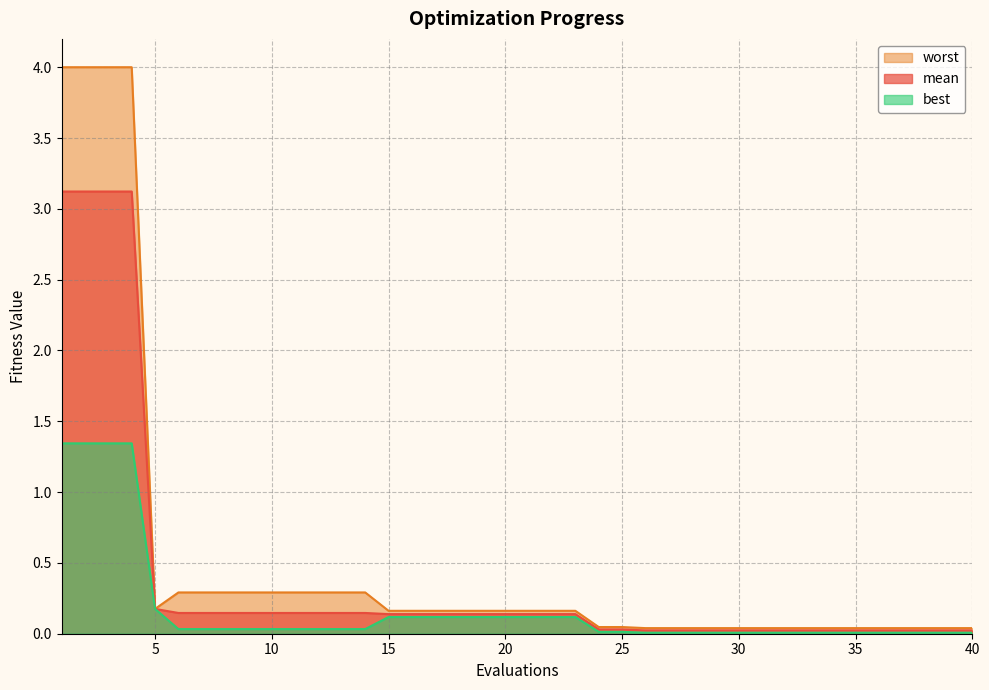

What is the maximum value shown in the chart?

4.0